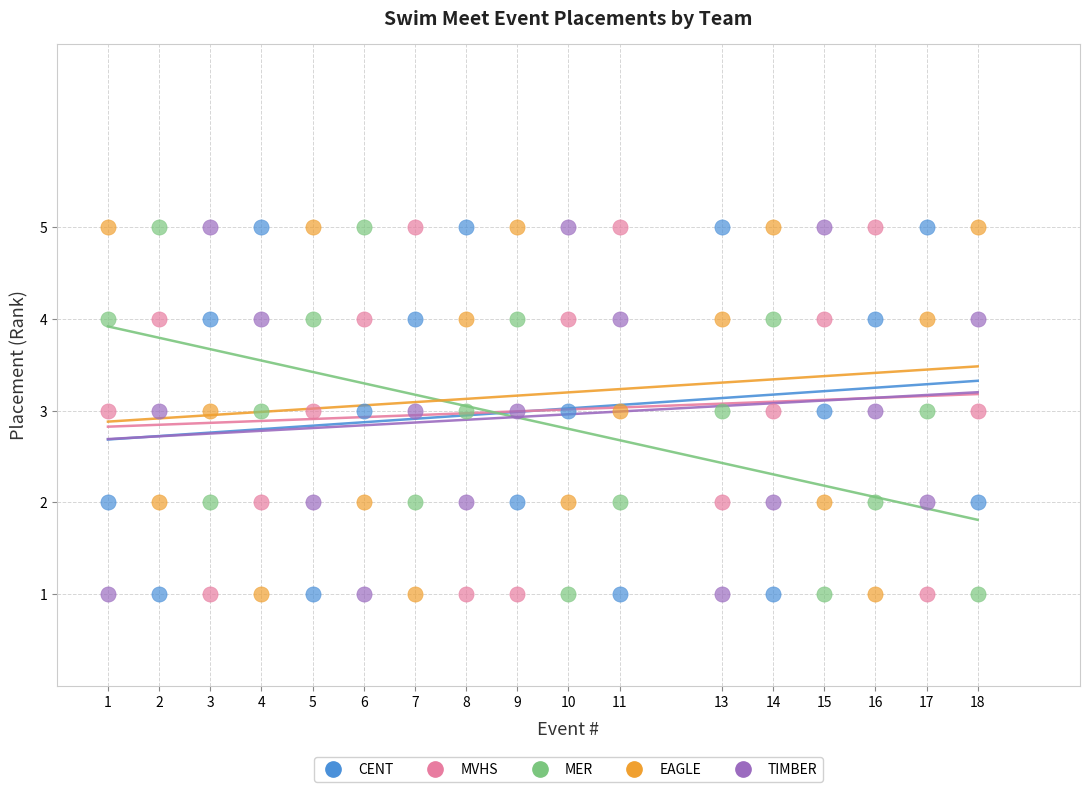

What is the X range (max minus min) for the scatter plot?

17